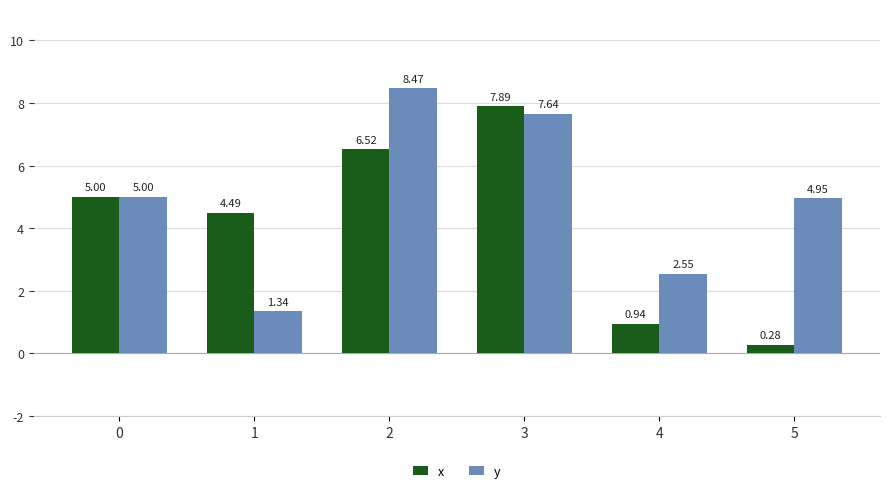

What is the difference between the x values at 2 and 4?

5.6